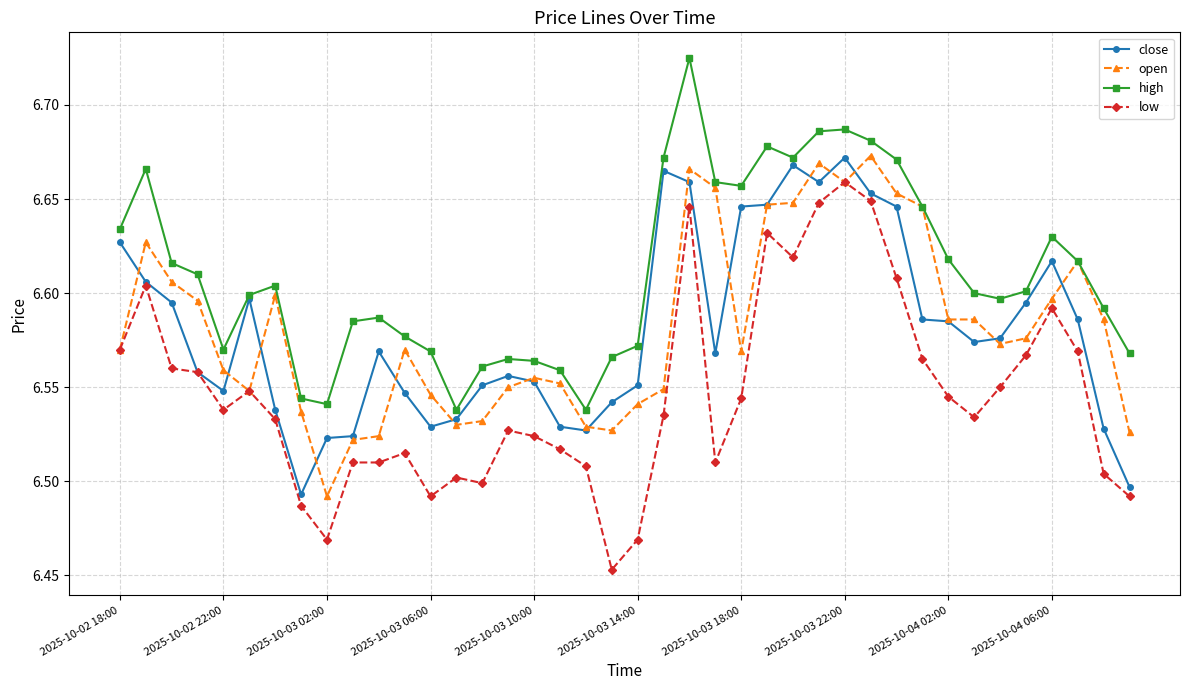

True or false: low and high cross at least once.

False